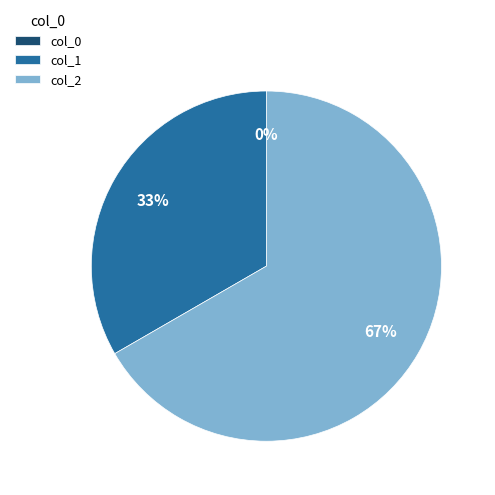

To the nearest percent, what portion does 2 represent?

67%